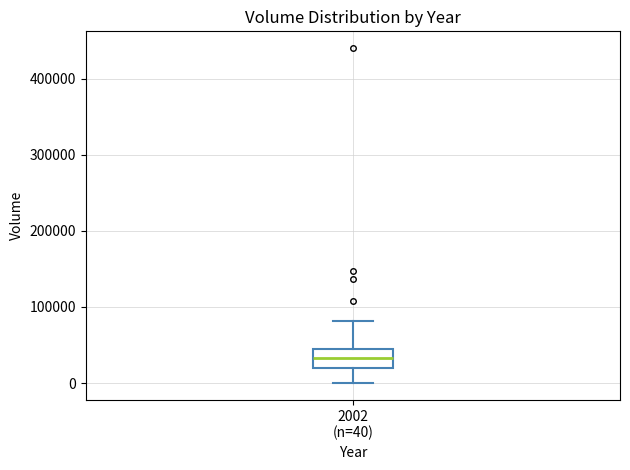

Transcribe this box plot: give where the median line is, the range the box spans, and where the two whiskers end, as read against the y-axis. The values are not printed on the chart, so give them approximately, as read against the axis.

median 30000, box 20000 to 50000, whiskers 0 to 80000